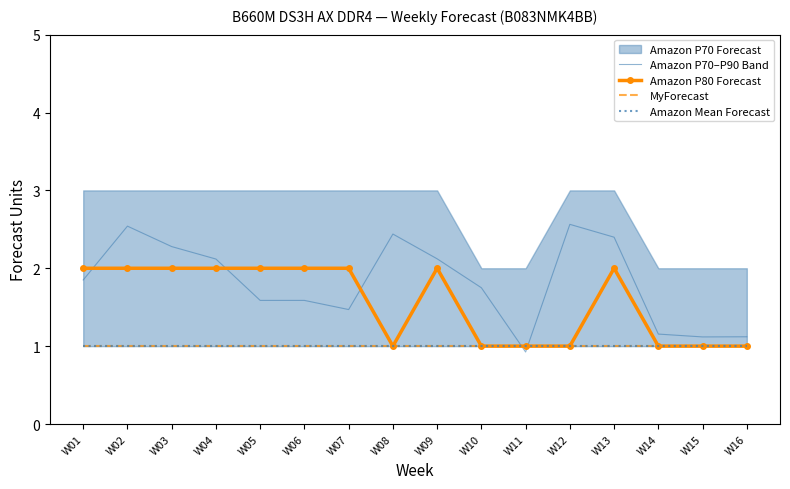

Is the value of Amazon P80 Forecast at W16 greater than the value of Amazon Mean Forecast at W10?

No